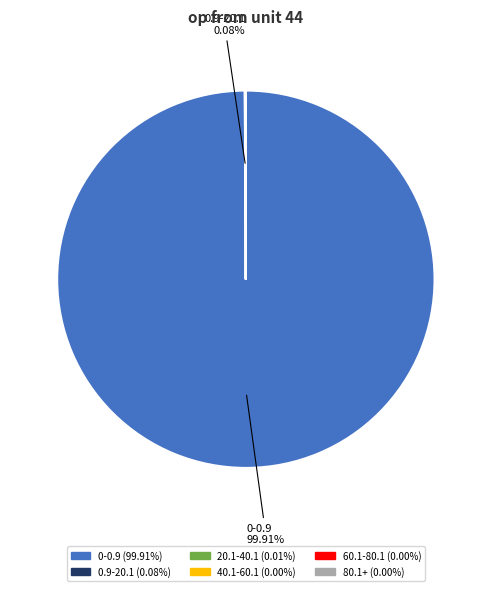

Which category has the biggest portion of the pie?

0-0.9